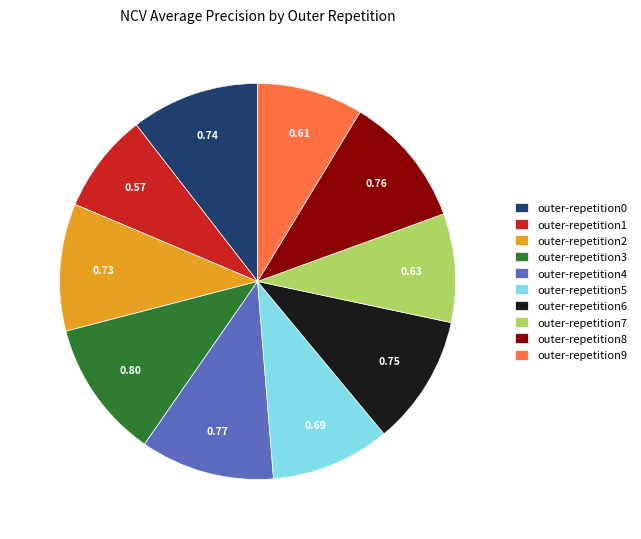

How many slices are in this pie chart?

10